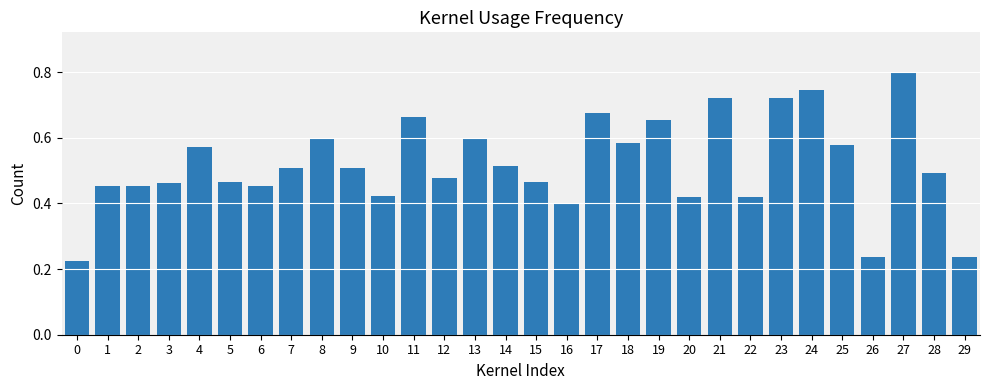

What is the change in value from 10 to 19?

+0.2